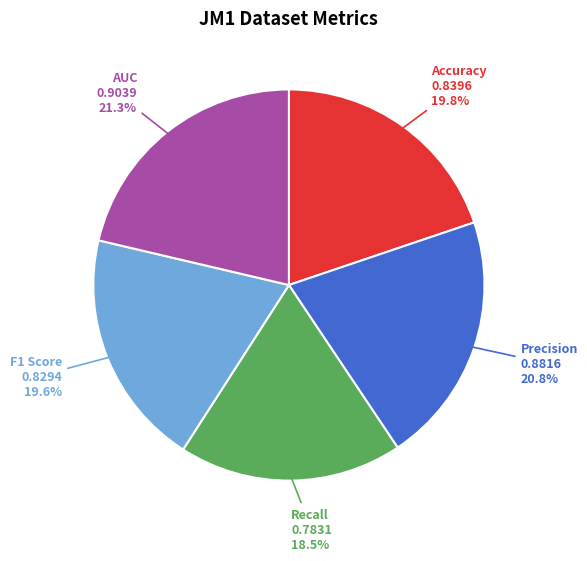

To the nearest percent, what portion does Accuracy represent?

20%